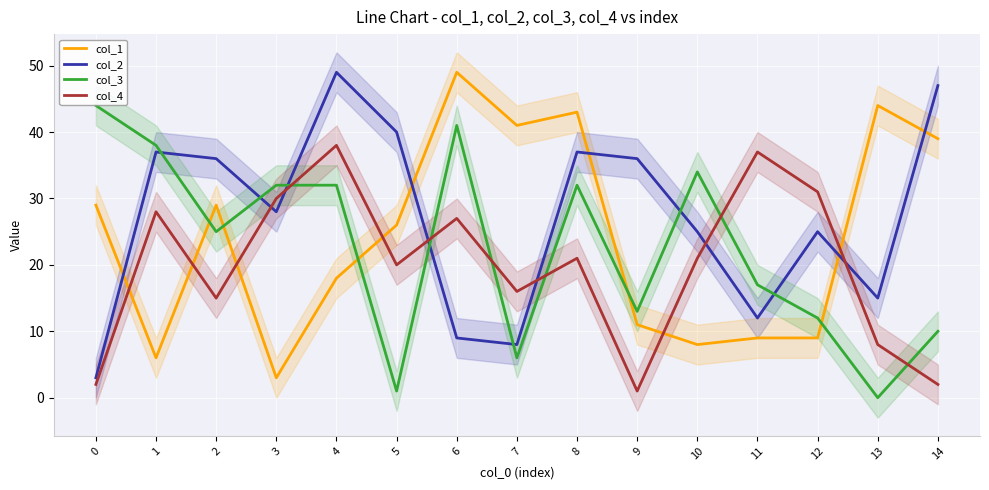

In col_2, how many points are lower than both neighbors (excluding endpoints)?

4